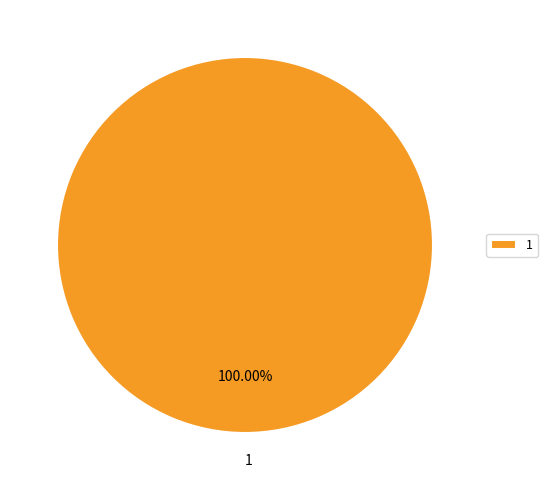

Rank the categories by value from lowest to highest.

1